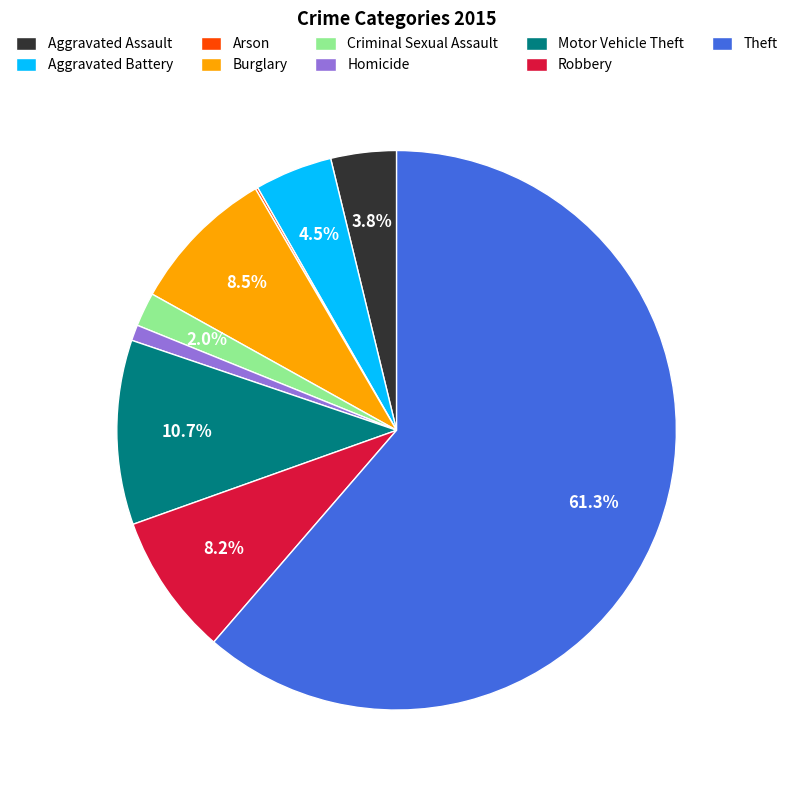

What is the largest slice in the pie chart?

Theft